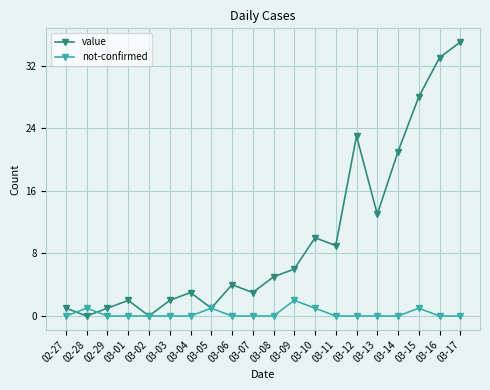

Which category has the highest value in the value series?

03-17